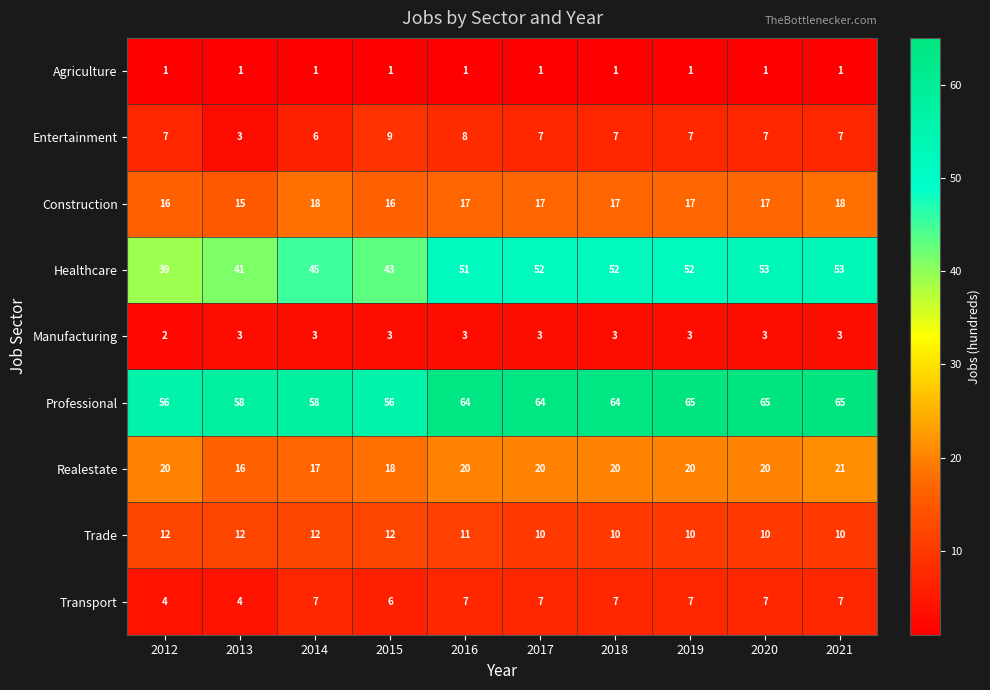

What is the average value of the Entertainment series?

7